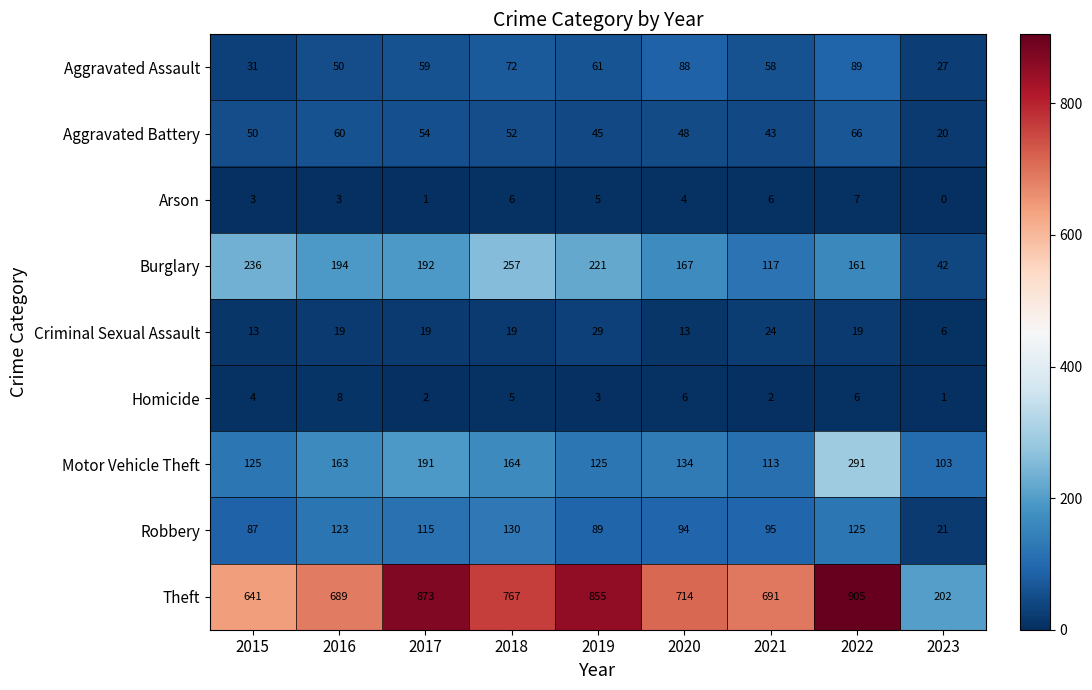

What is the greatest value displayed?

905